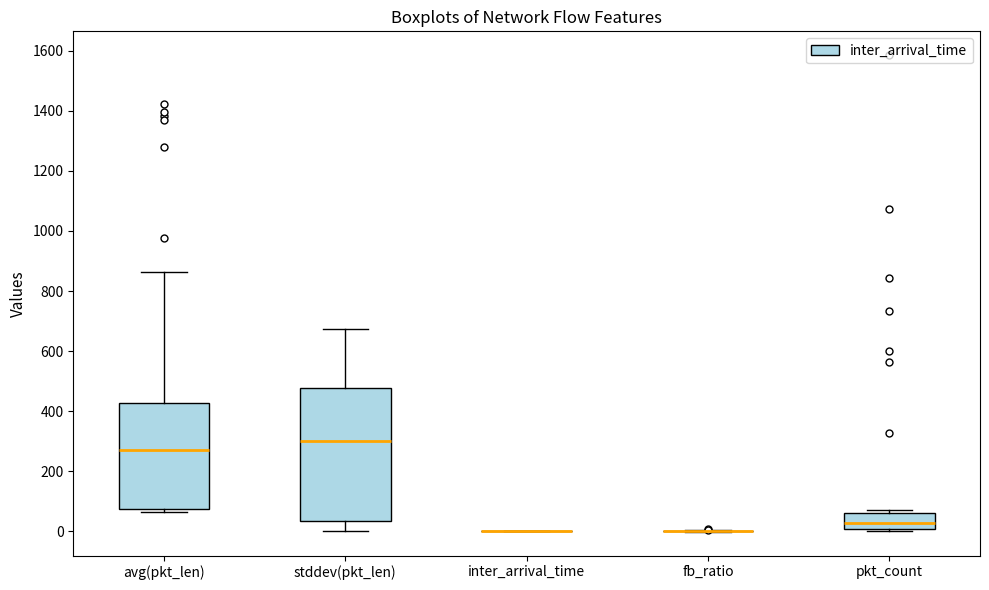

Reading left to right, transcribe this box plot: for each box, give where its median line is, the range the box spans, and where its two whiskers end, as read against the y-axis. The values are not printed on the chart, so give them approximately, as read against the axis.

avg(pkt_len): median 280, box 80 to 420, whiskers 60 to 860
stddev(pkt_len): median 300, box 40 to 480, whiskers 0 to 680
inter_arrival_time: box collapsed to a line at 0, whiskers 0 to 0
fb_ratio: box collapsed to a line at 0, whiskers 0 to 0
pkt_count: median 20, box 0 to 60, whiskers 0 to 80